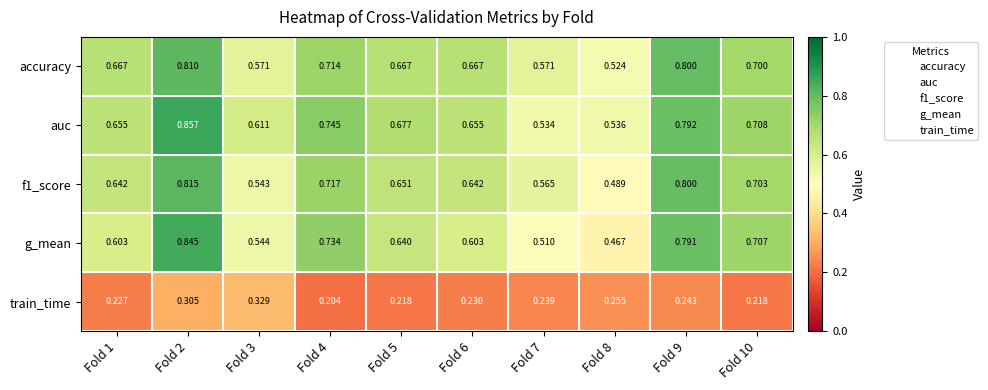

Which series has the largest range (max minus min)?

g_mean